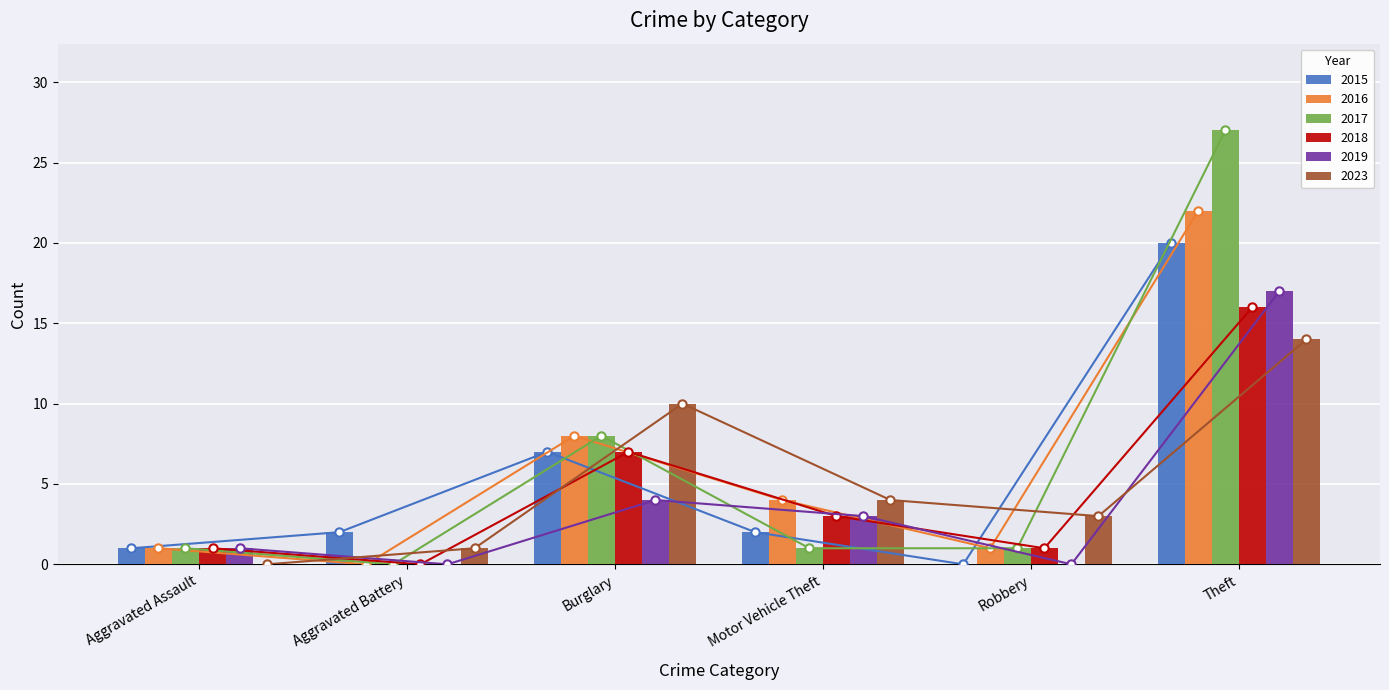

What is the difference between the 2023 values at Burglary and Motor Vehicle Theft?

6